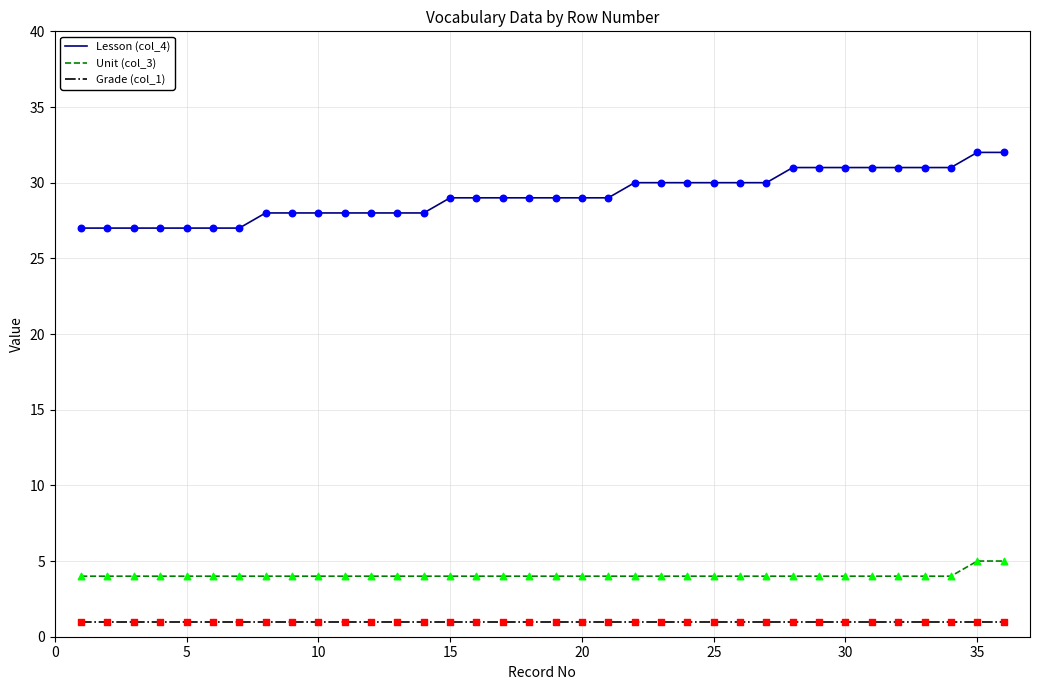

What are all the series names shown in the legend?

Lesson (col_4), Unit (col_3), Grade (col_1)